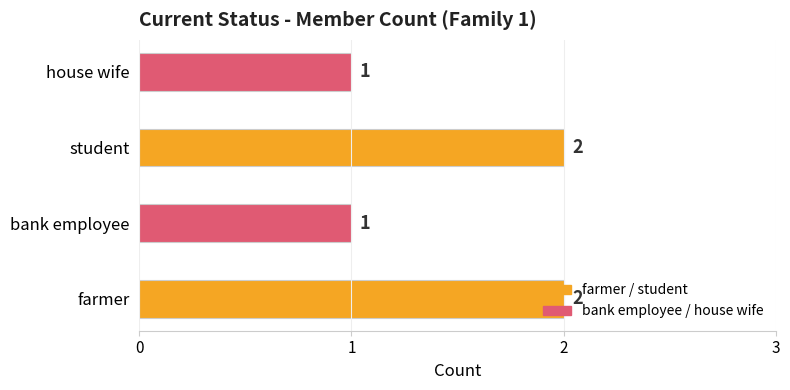

What is the average value?

2